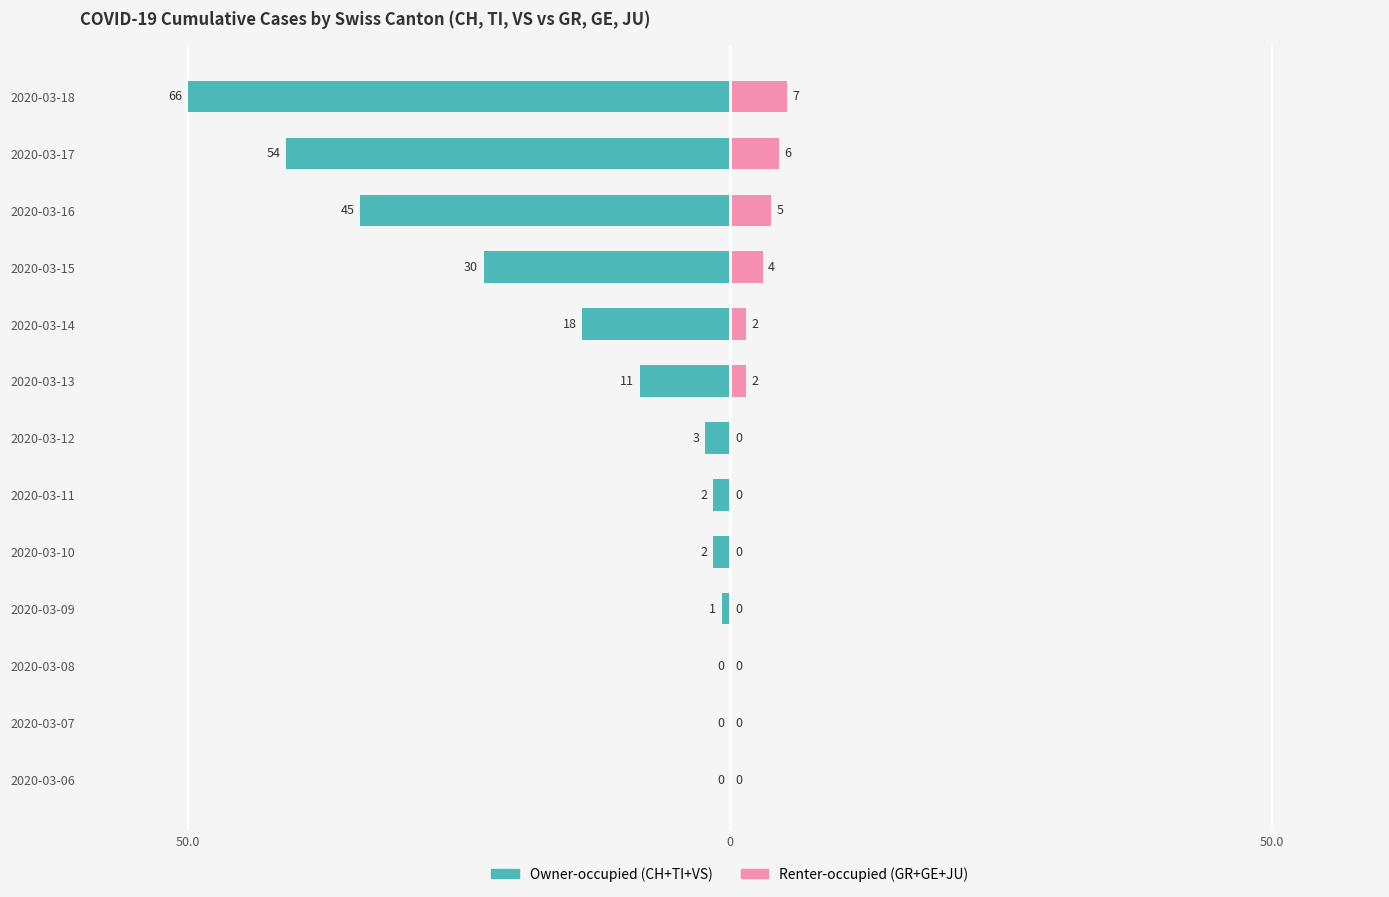

The value of Renter-occupied at 2020-03-11 is 1.9. True or false?

False